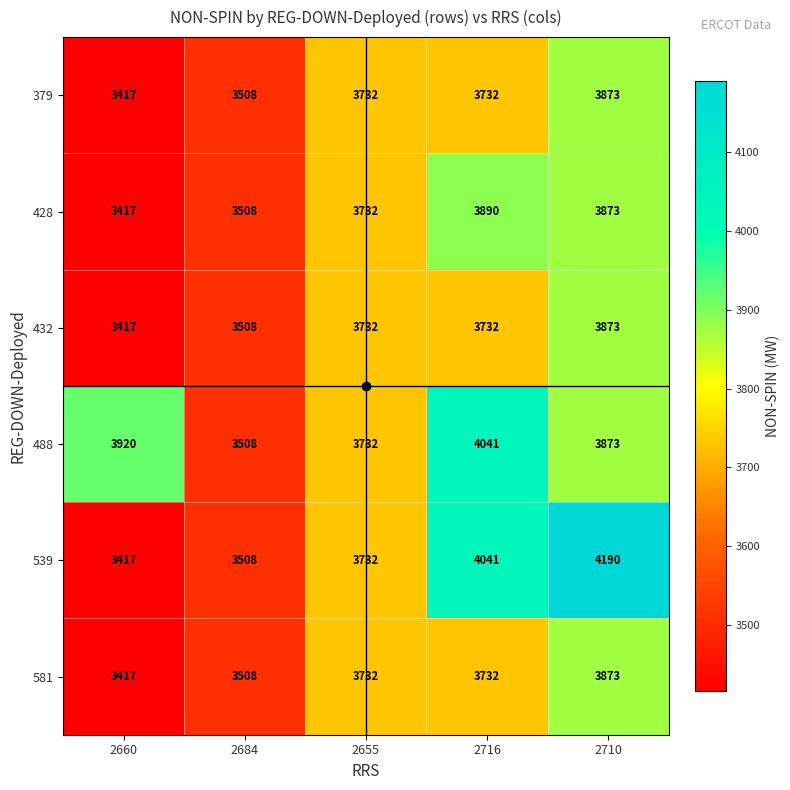

How many categories are shown in the chart?

5